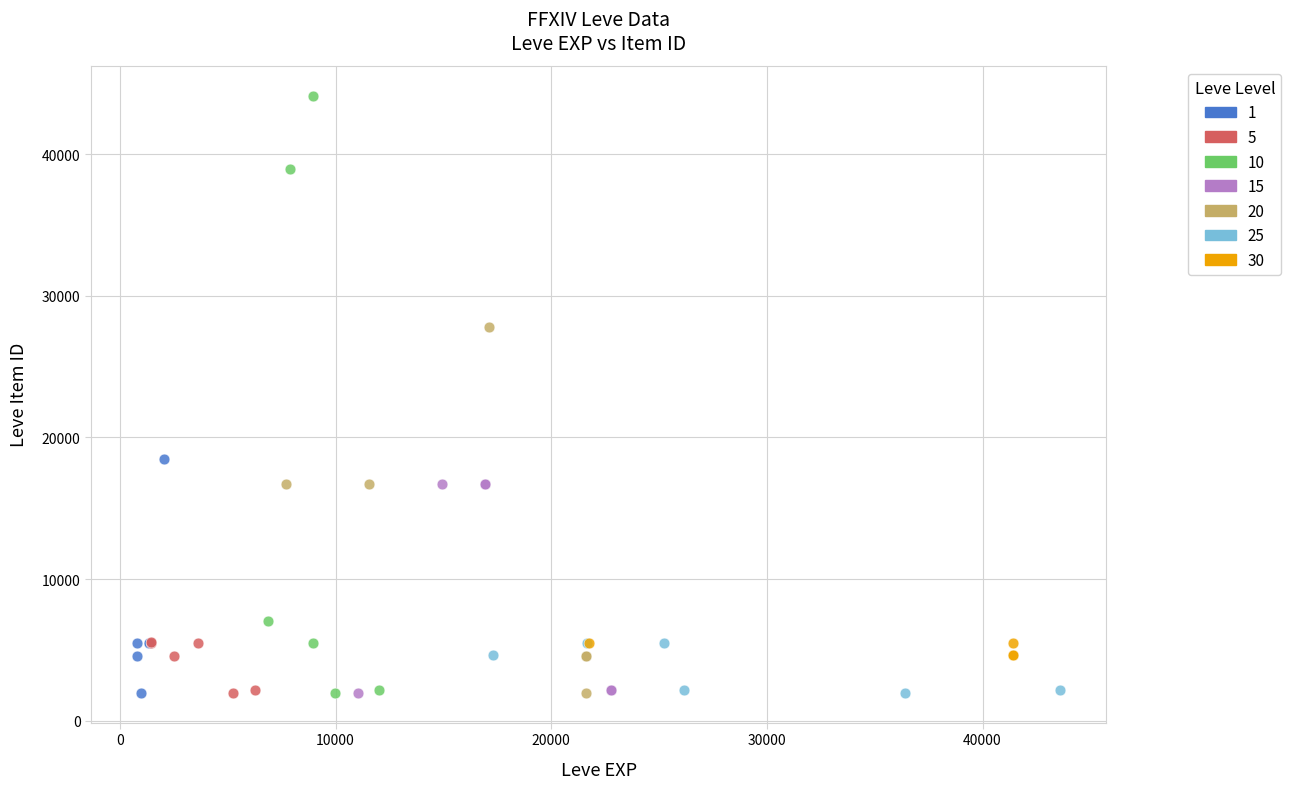

Which series has the widest spread of Y values?

10